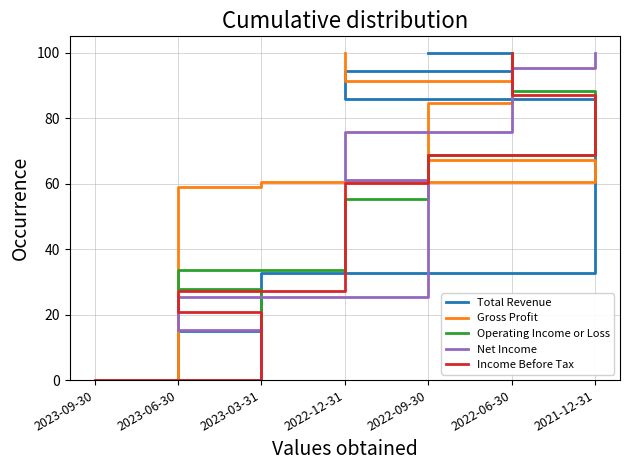

Which series changed the most between 2022-06-30 and 2021-12-31?

Income Before Tax